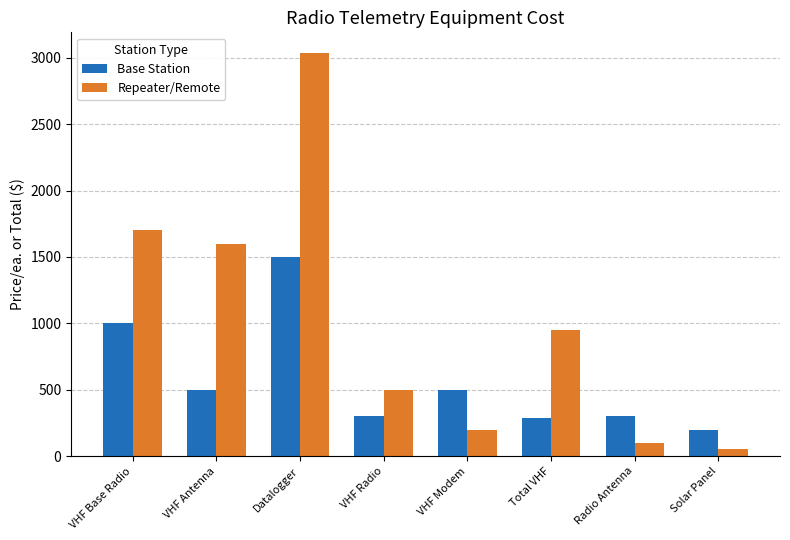

Does the chart contain stacked bars?

No